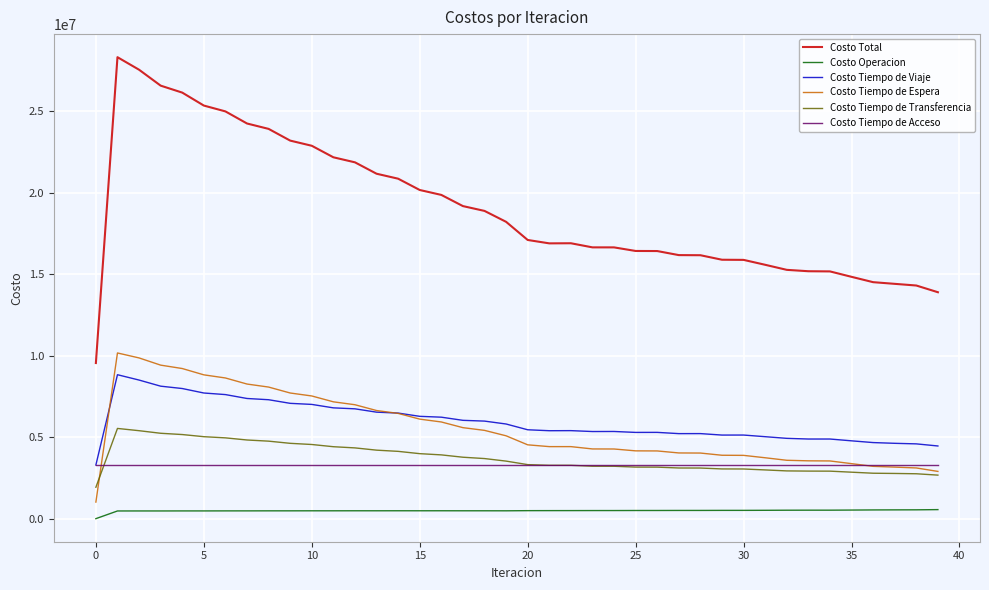

Which series has the widest spread of values?

Costo Total